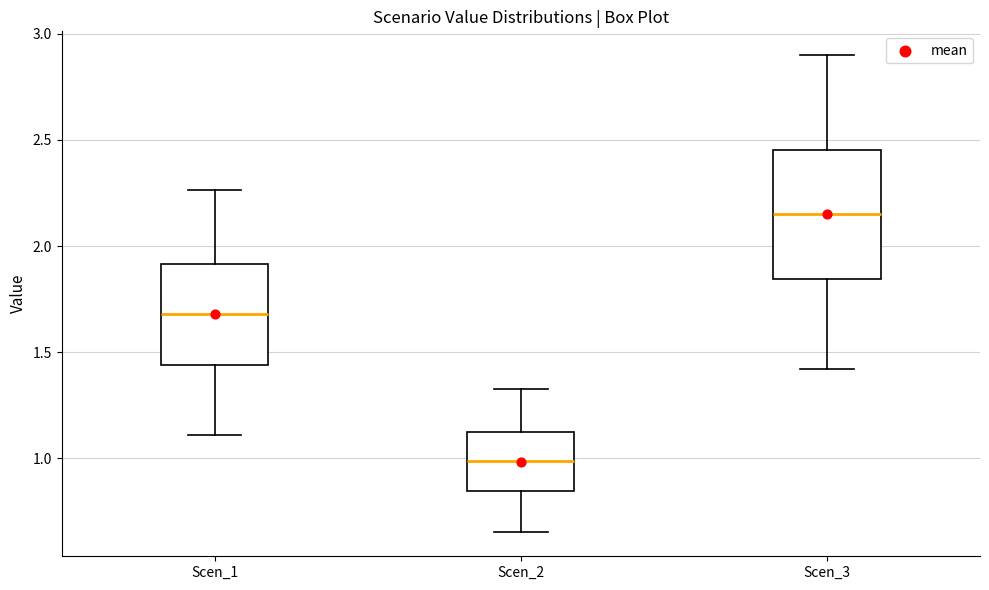

Which box is the tallest, from its lower edge to its upper edge?

Scen_3